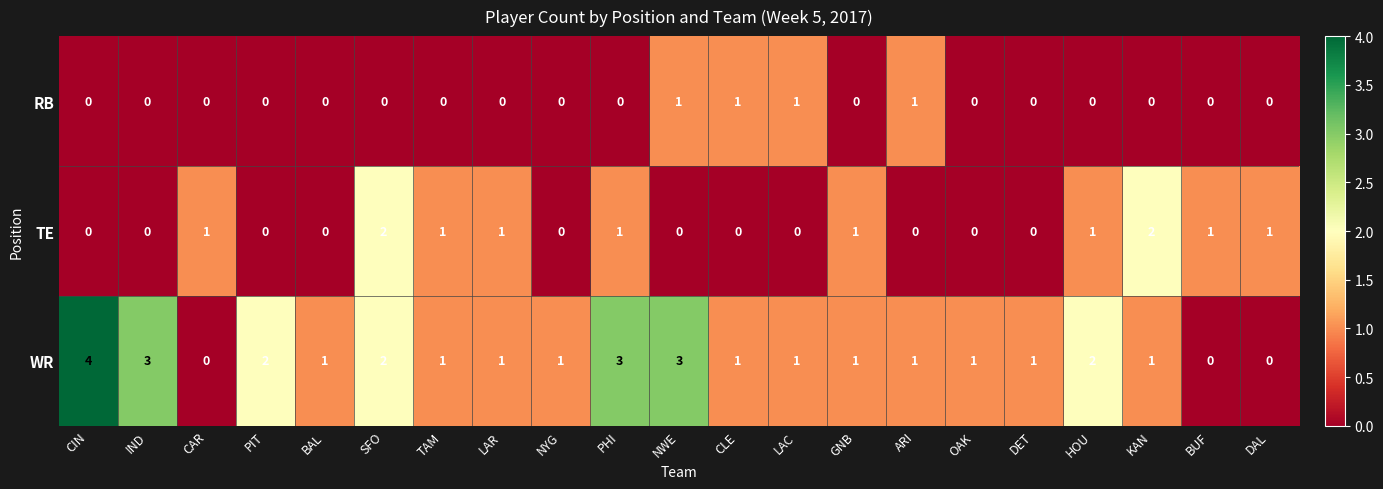

What is the difference between the maximum and minimum values in the WR series?

4